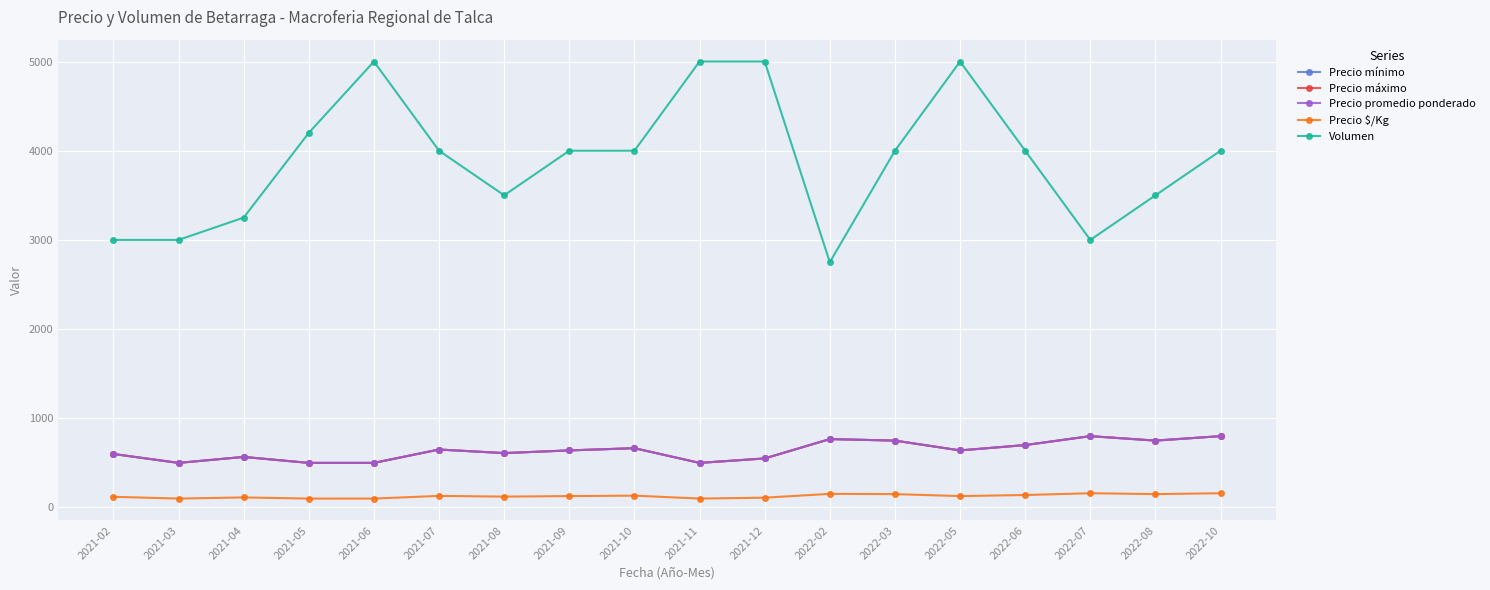

What is the sum of all Precio $/Kg values?

2297